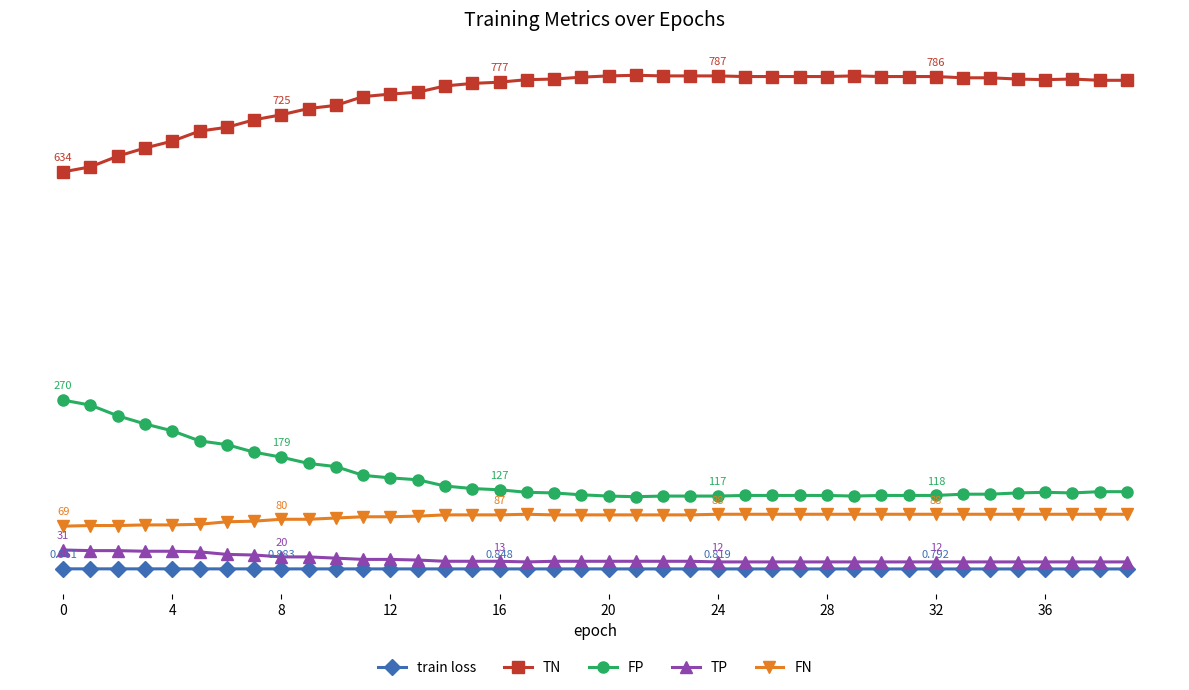

At which category does FP reach its first local peak?

36